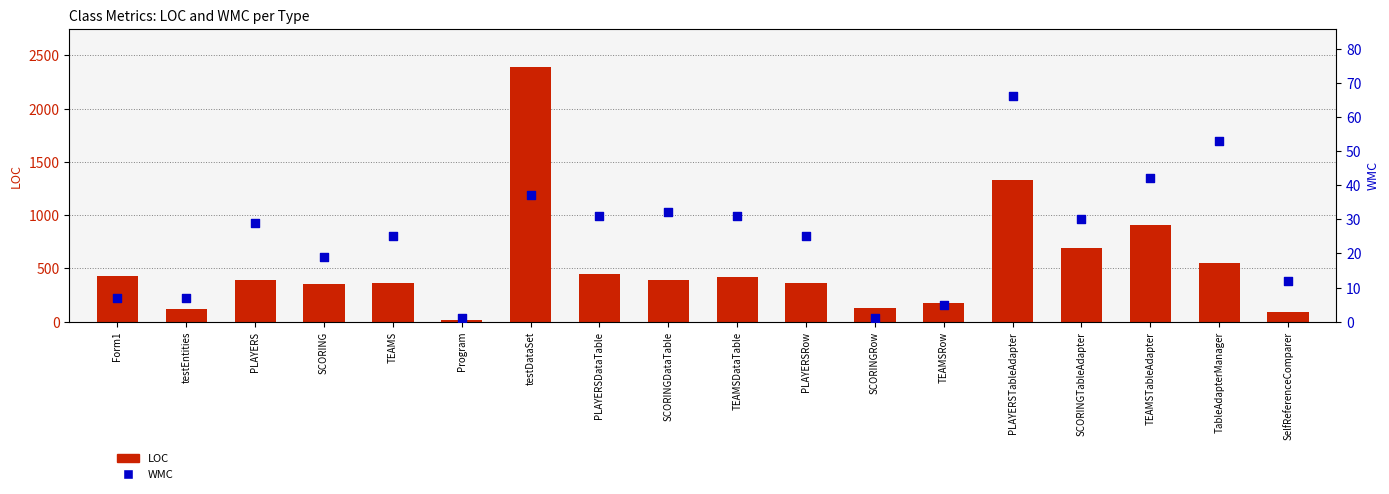

Which series has the largest total across all categories?

LOC